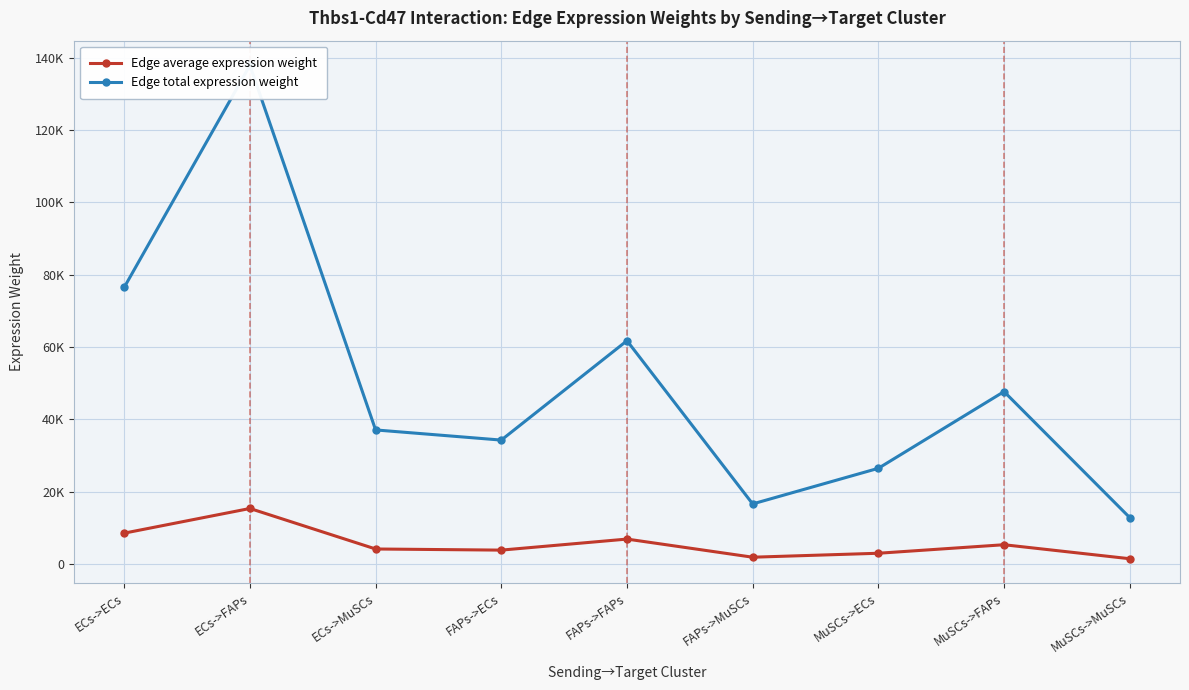

Rank the series by their maximum value, from highest to lowest.

Edge total expression weight, Edge average expression weight